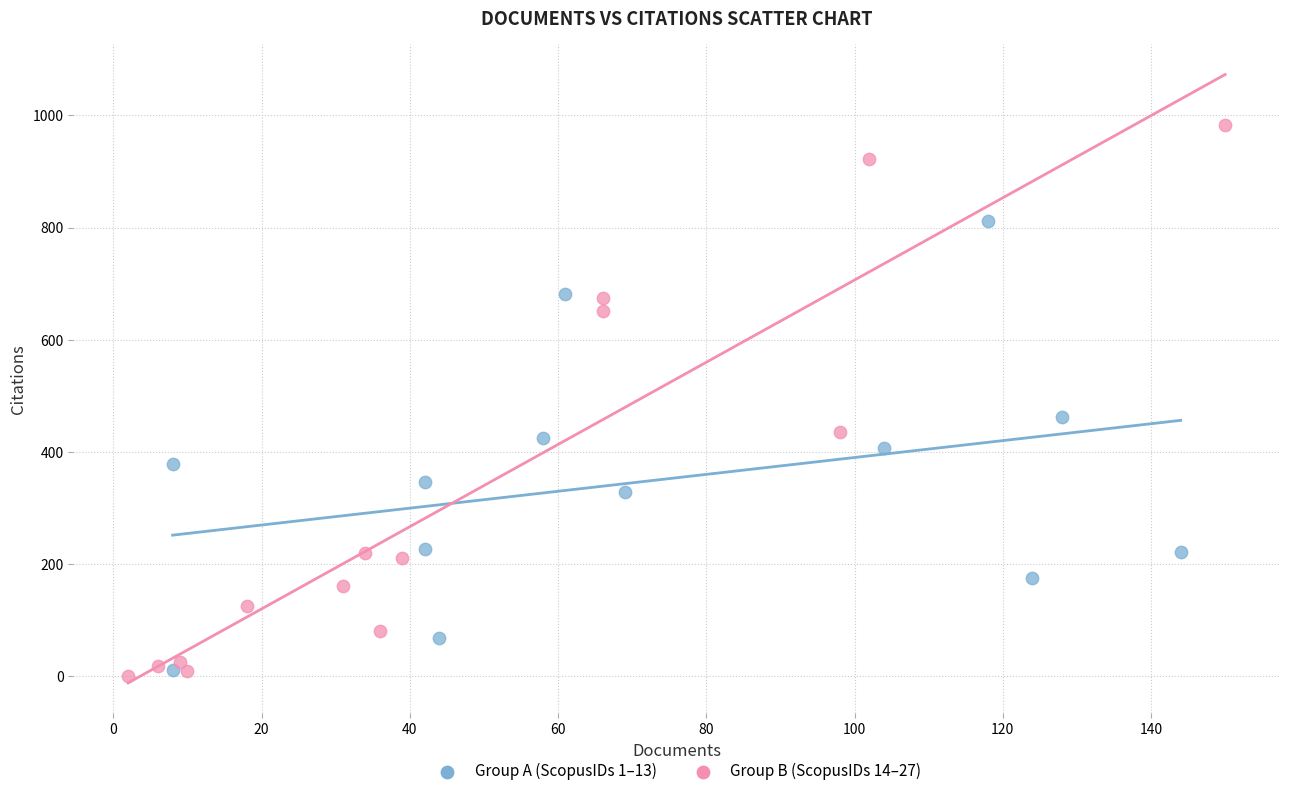

Which series contains the highest Y value?

Group B (ScopusIDs 14–27)